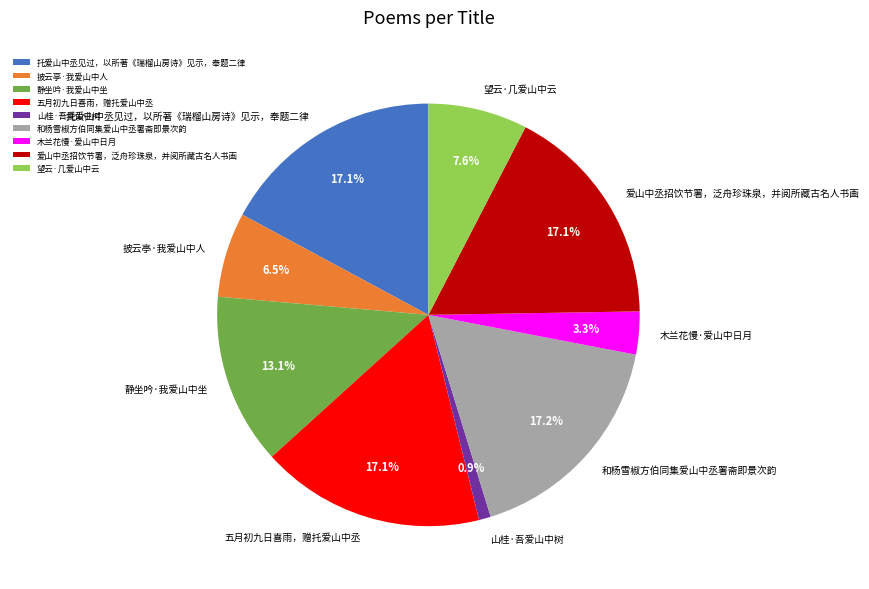

True or false: 望云·几爱山中云 accounts for 22% of the total.

False